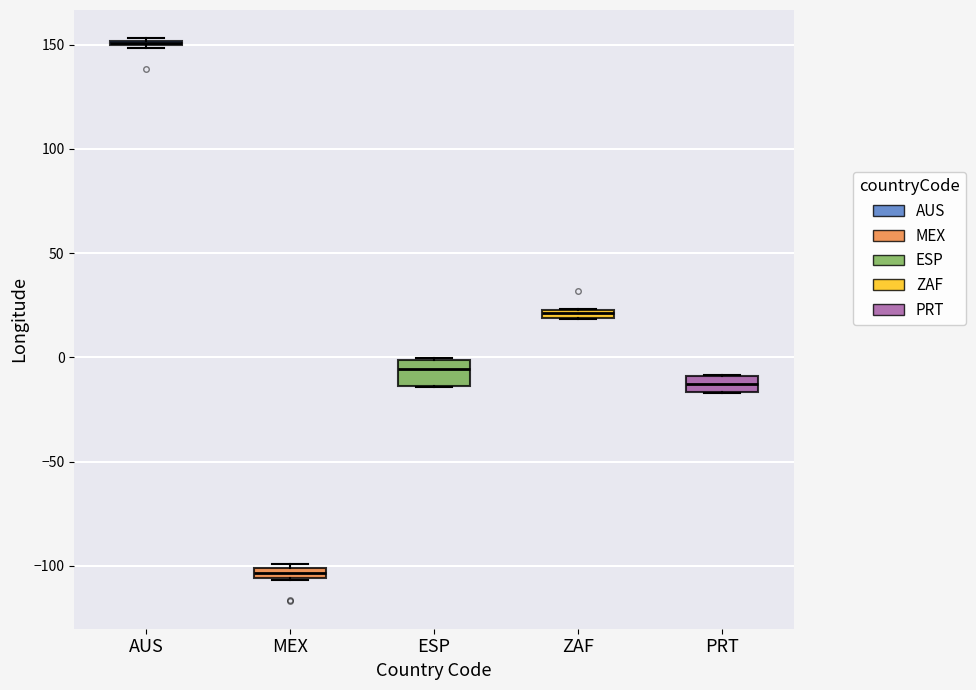

Where is the upper edge of the box for ESP on the y-axis? The values are not printed on the chart, so give them approximately, as read against the axis.

0